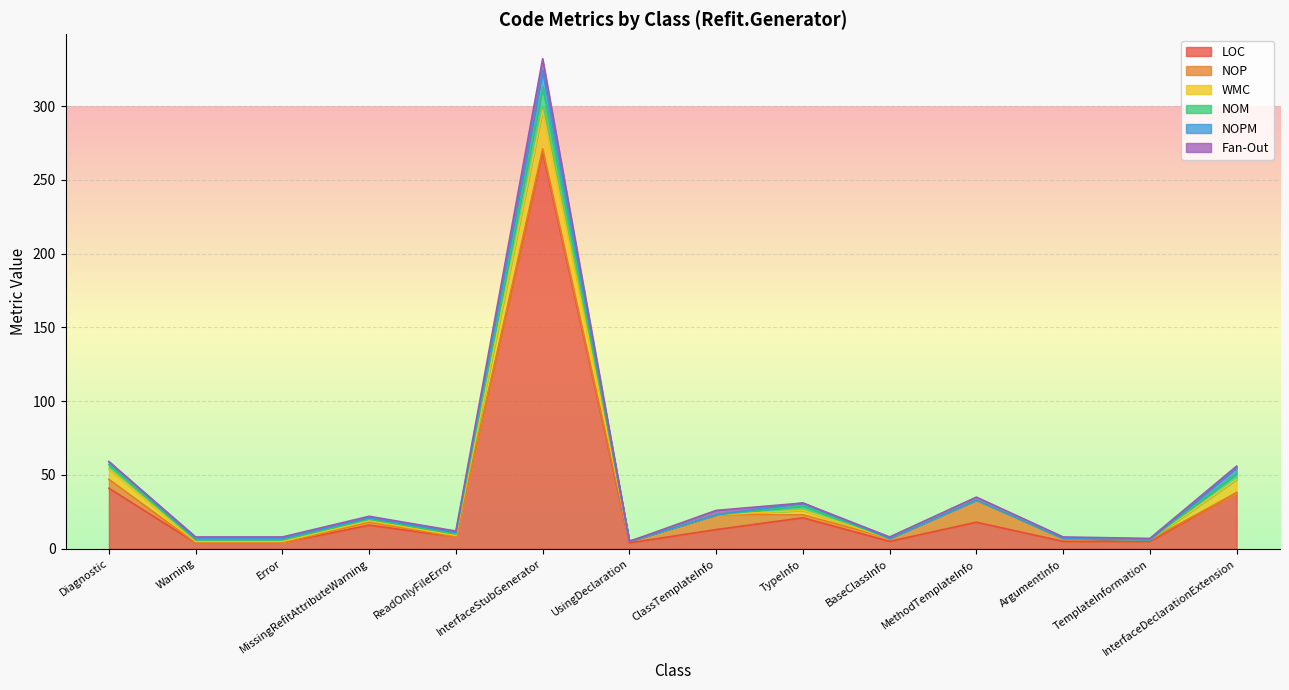

What is the maximum value shown in the chart?

269